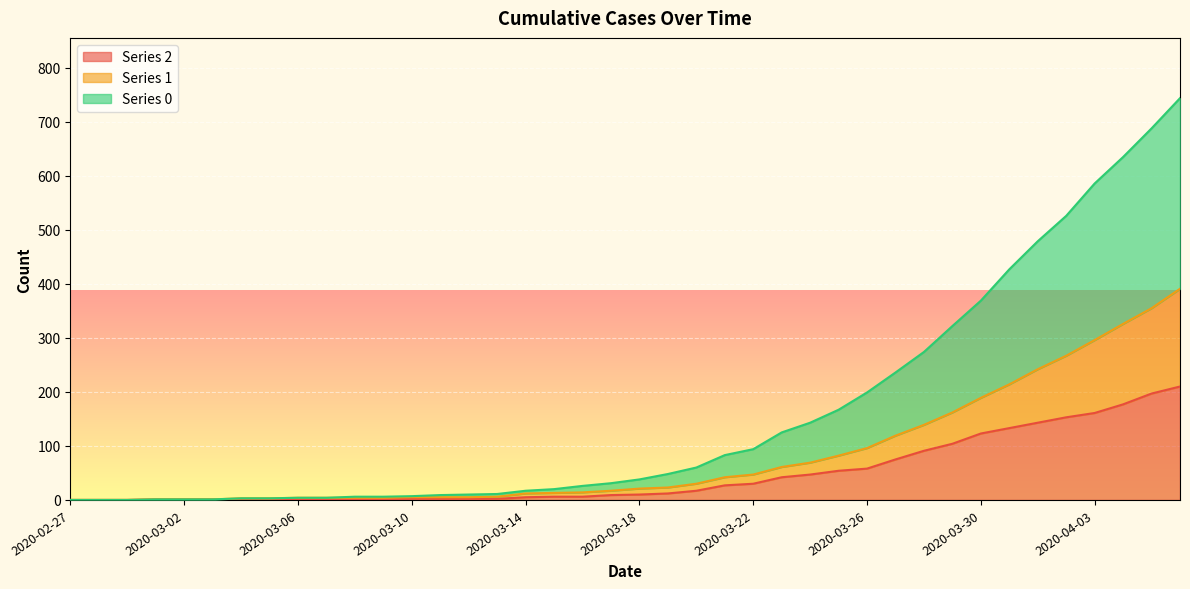

The value of 1 at 2020-03-02 is 1. True or false?

True